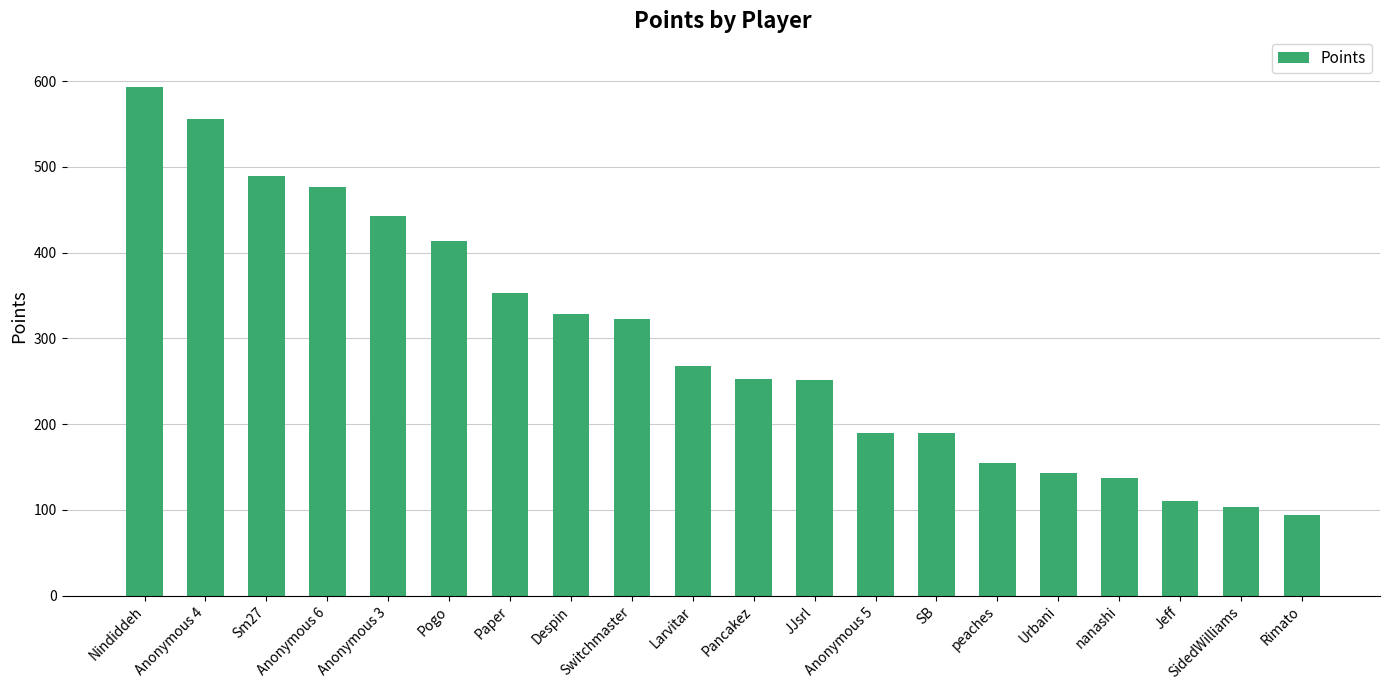

What is the sum of all values?

5866